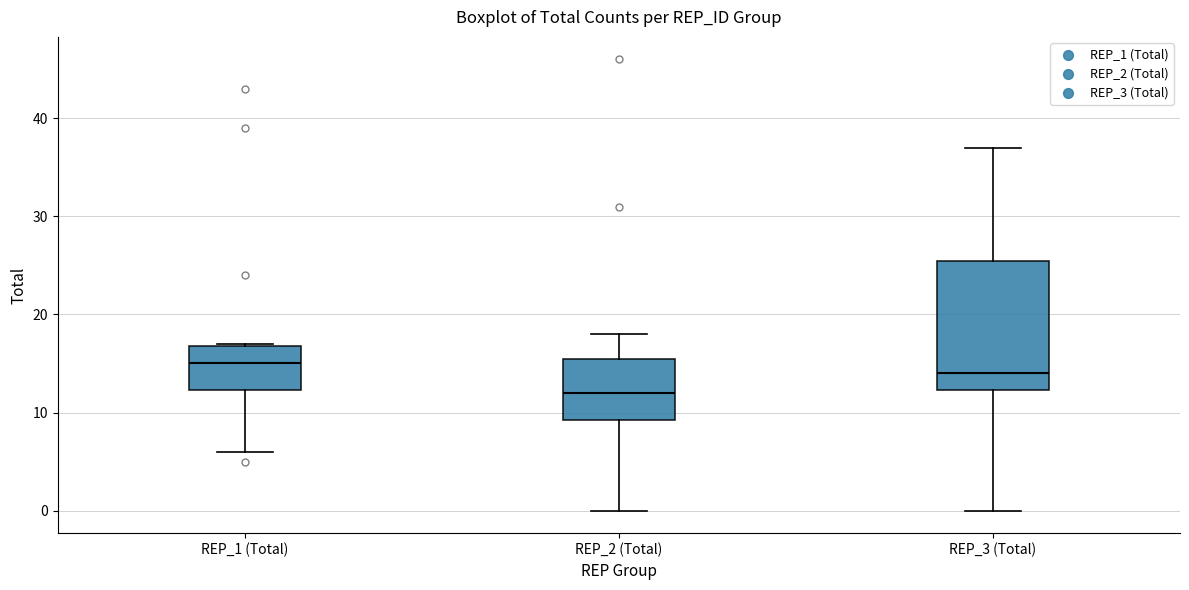

Reading left to right, transcribe this box plot: for each box, give where its median line is, the range the box spans, and where its two whiskers end, as read against the y-axis. The values are not printed on the chart, so give them approximately, as read against the axis.

REP_1 (Total): median 15, box 12 to 17, whiskers 6 to 17
REP_2 (Total): median 12, box 9 to 16, whiskers 0 to 18
REP_3 (Total): median 14, box 12 to 26, whiskers 0 to 37